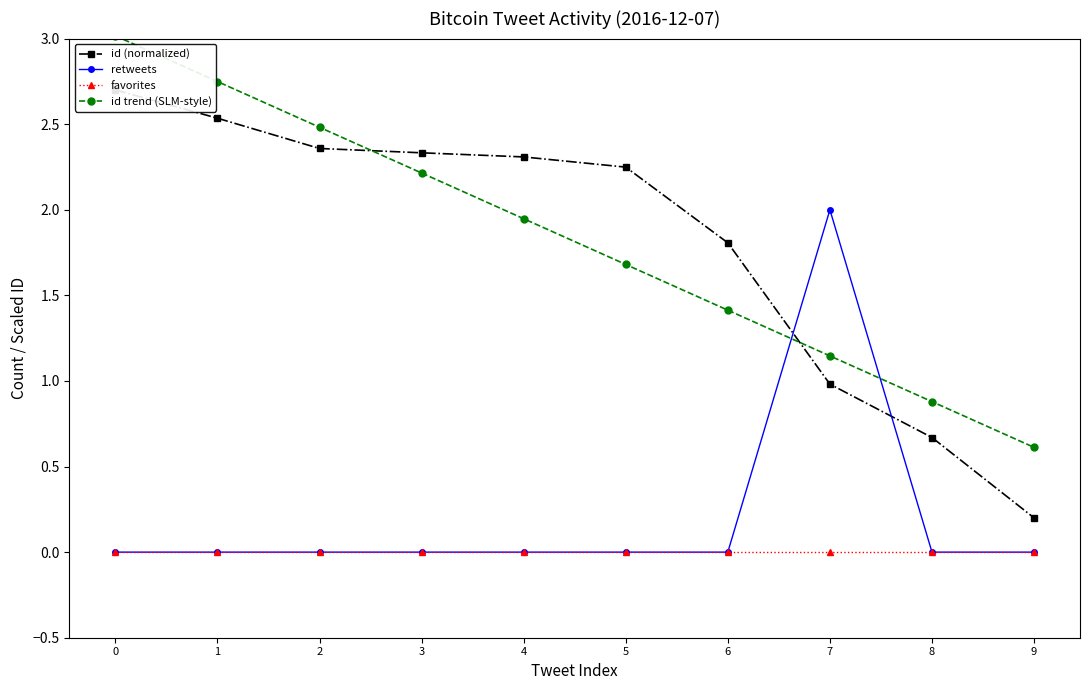

Reading right to left, transcribe all the data shown in this chart.

id (normalized): 9=0.2	8=0.7	7=1.0	6=1.8	5=2.2	4=2.3	3=2.3	2=2.4	1=2.5	0=2.7
retweets: 9=0.0	8=0.0	7=2.0	6=0.0	5=0.0	4=0.0	3=0.0	2=0.0	1=0.0	0=0.0
favorites: 9=0.0	8=0.0	7=0.0	6=0.0	5=0.0	4=0.0	3=0.0	2=0.0	1=0.0	0=0.0
id trend (SLM-style): 9=0.6	8=0.9	7=1.1	6=1.4	5=1.7	4=1.9	3=2.2	2=2.5	1=2.7	0=3.0